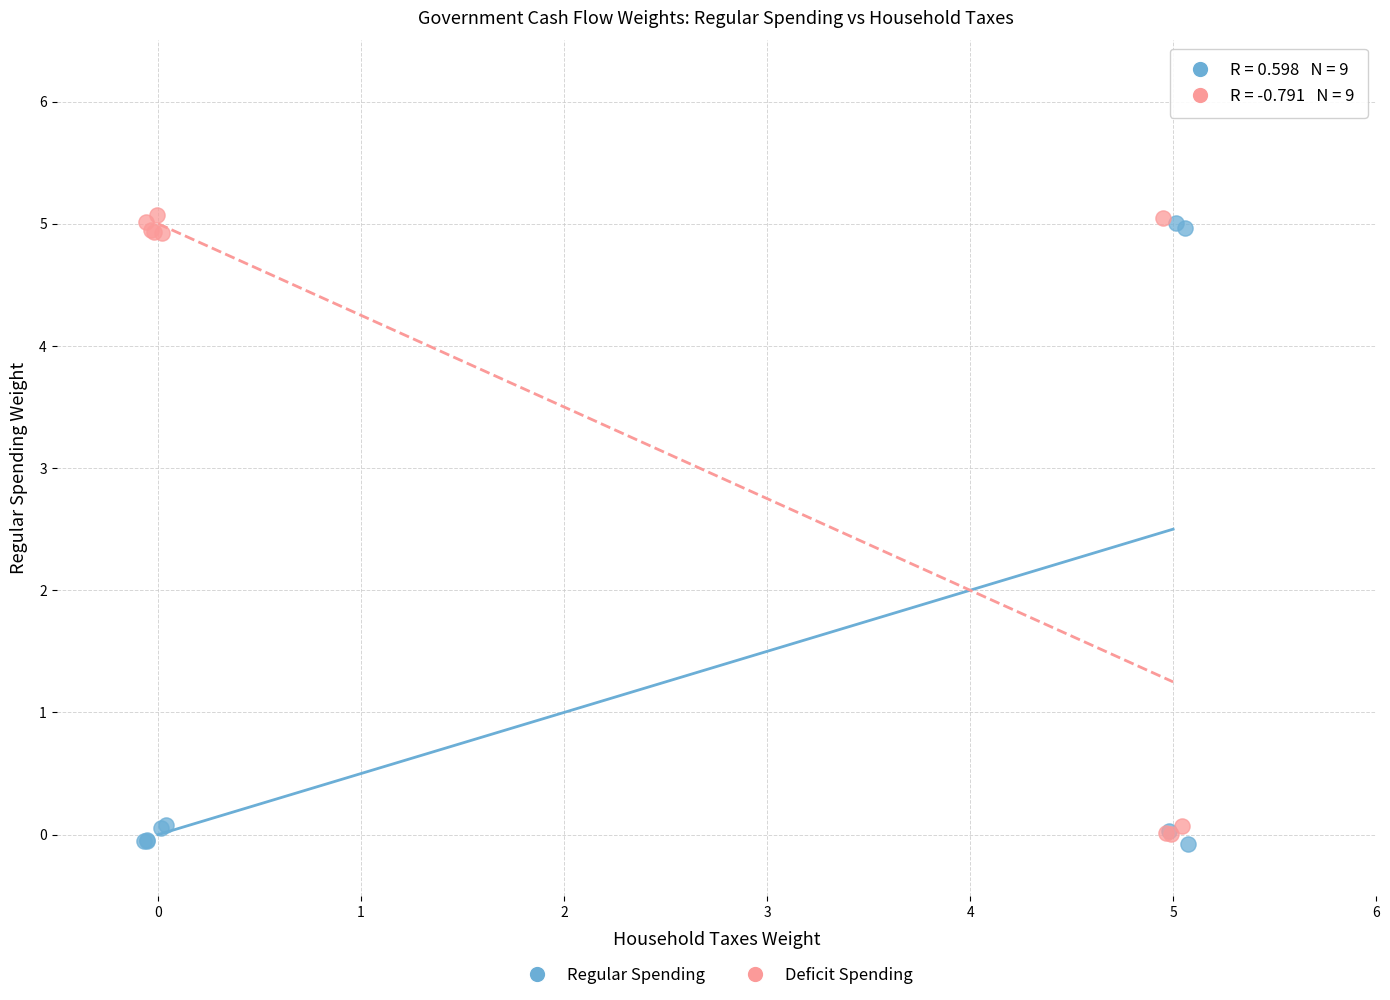

What are all the series names shown in the legend?

Regular Spending, Deficit Spending